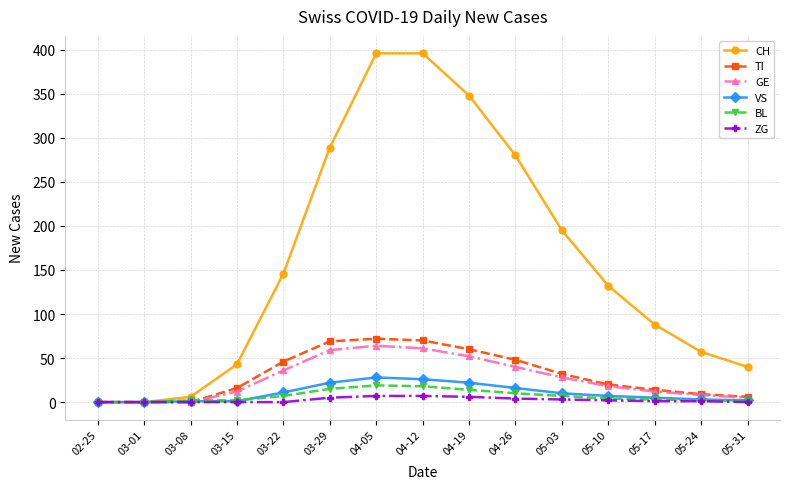

Which series has the largest total across all categories?

CH